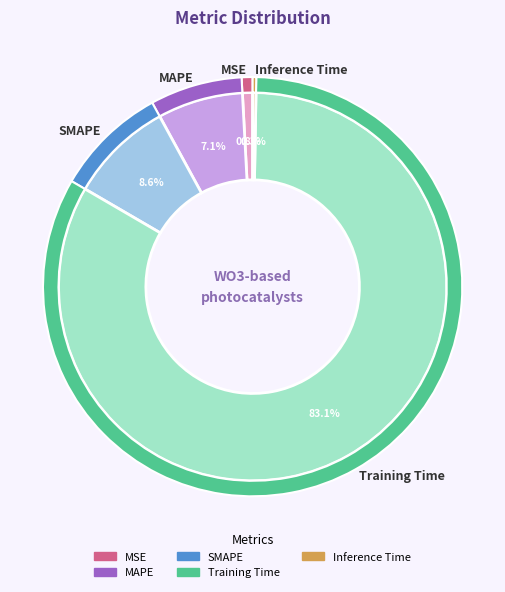

To the nearest percent, what is the average slice percentage?

20%